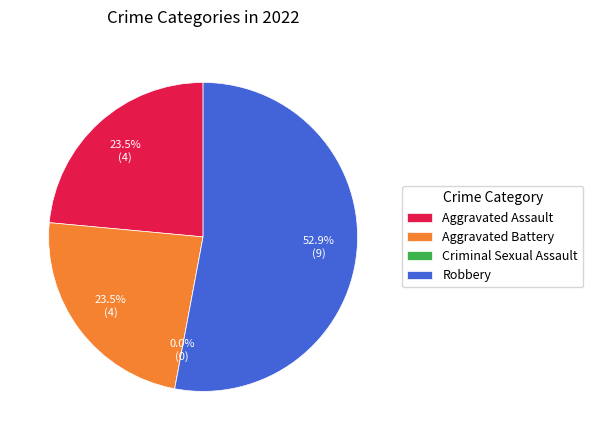

Count the number of slices in the pie.

4